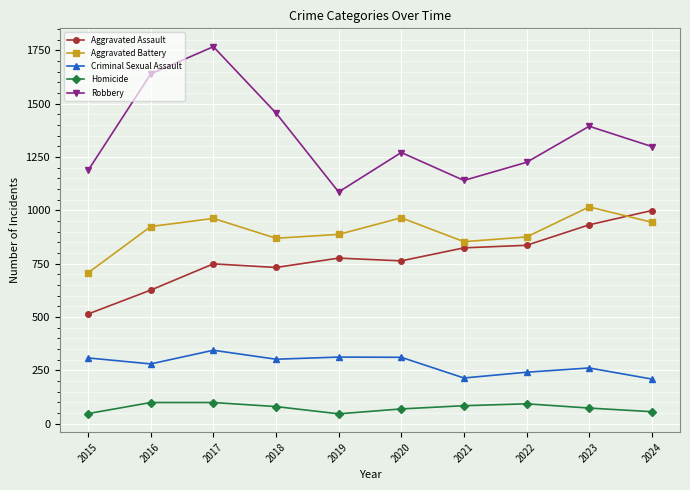

What is the difference between the highest and lowest values at 2023?

1321